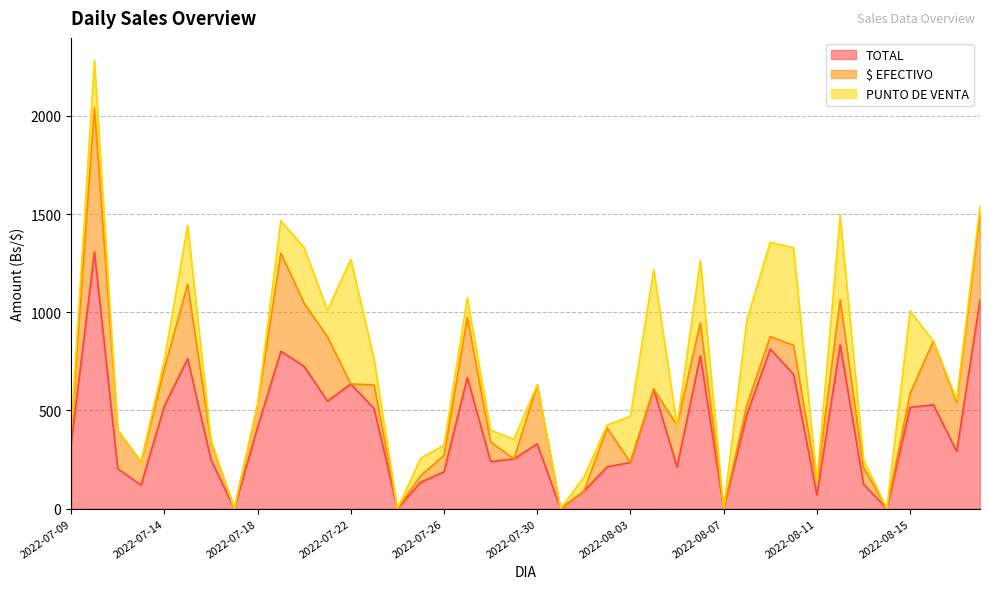

True or false: PUNTO DE VENTA has more than 1 interior local peaks.

True